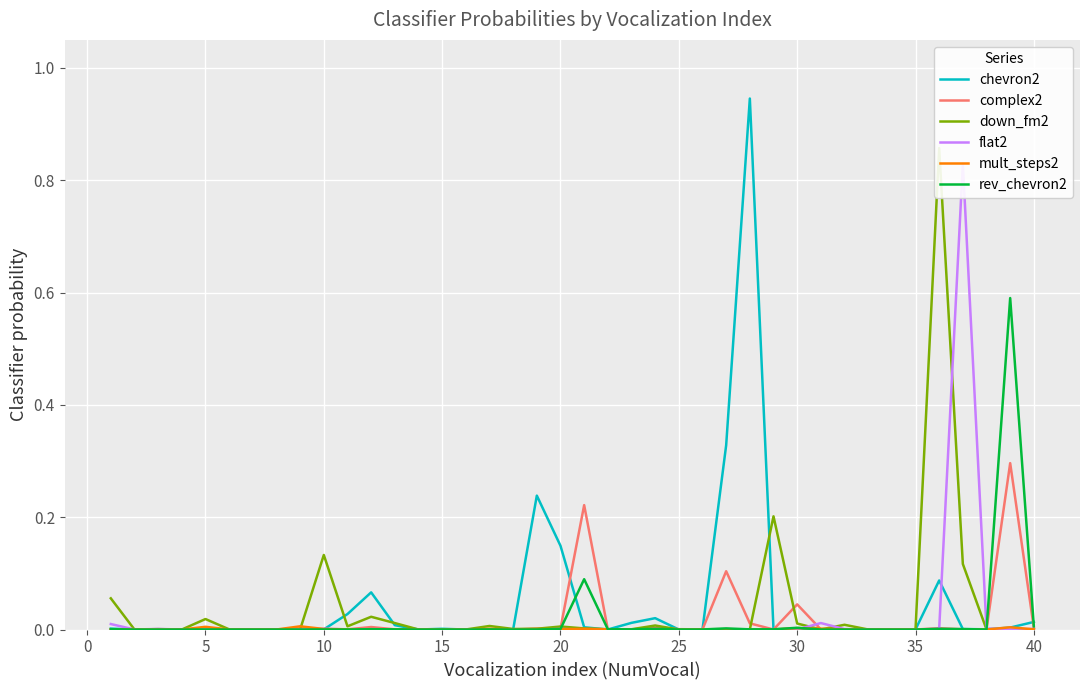

True or false: chevron2 and complex2 intersect in this chart.

True